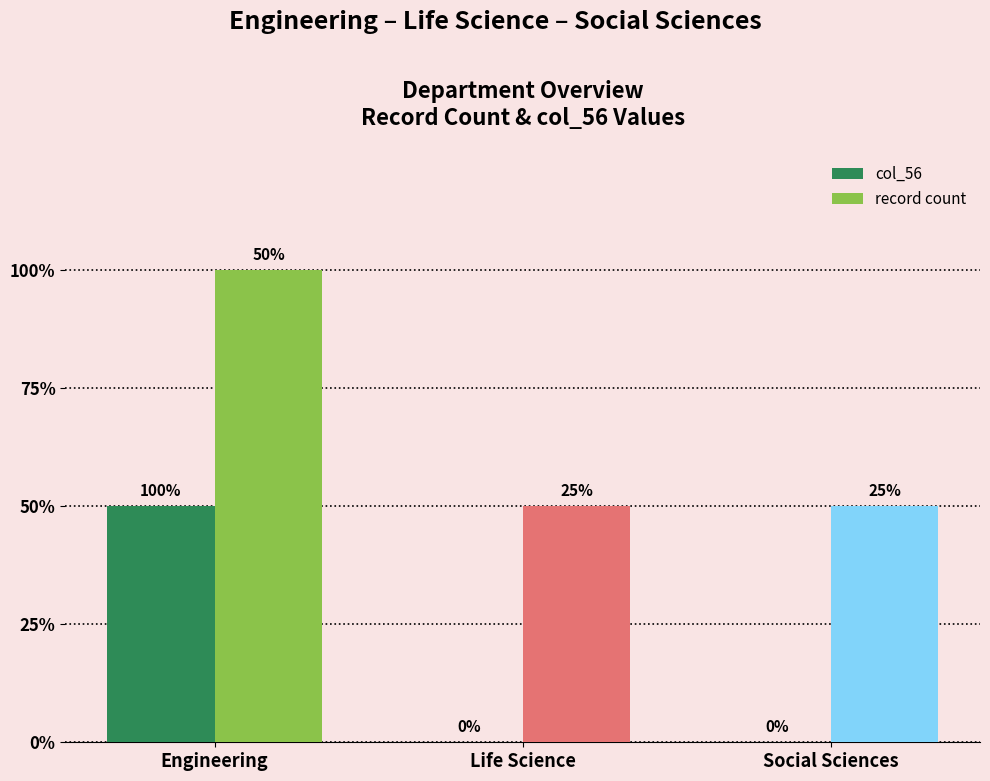

Is it true that record count equals 1 at Social Sciences?

False